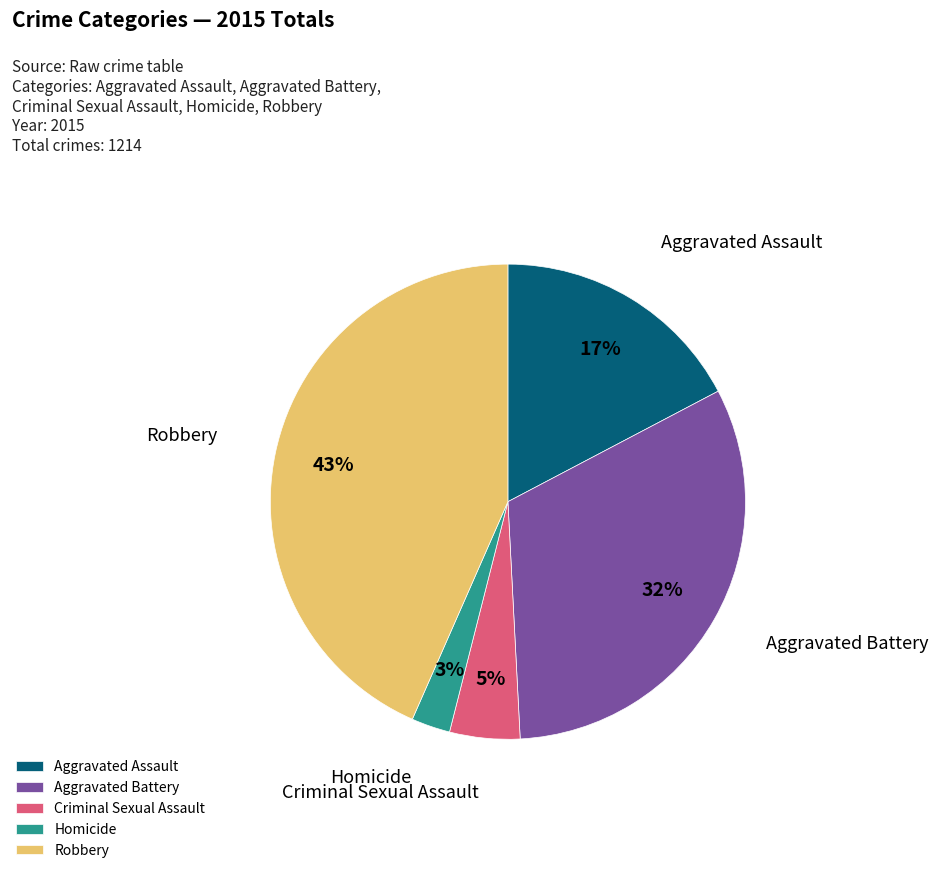

To the nearest percent, what is the combined percentage of Criminal Sexual Assault and Aggravated Assault?

22%